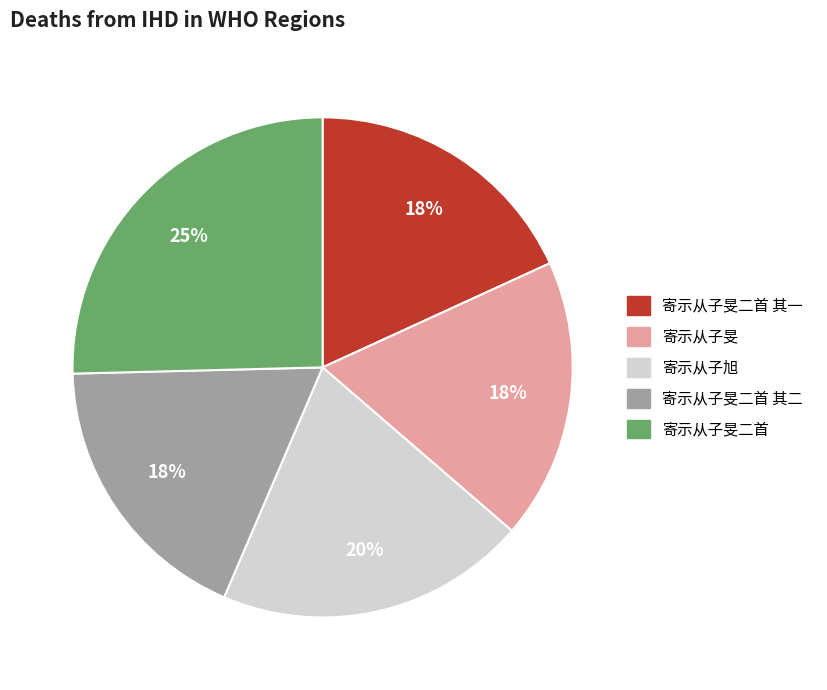

What percentage is the 寄示从子旭 slice, to the nearest percent?

20%